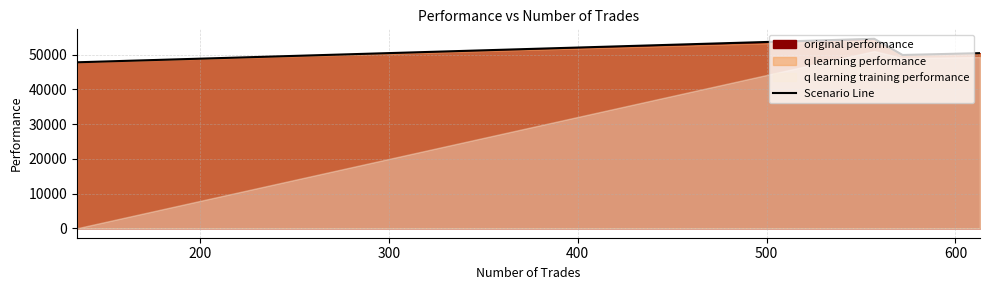

Reading right to left, transcribe all the data shown in this chart.

50404.8	49874.2	54532.0	47771.7